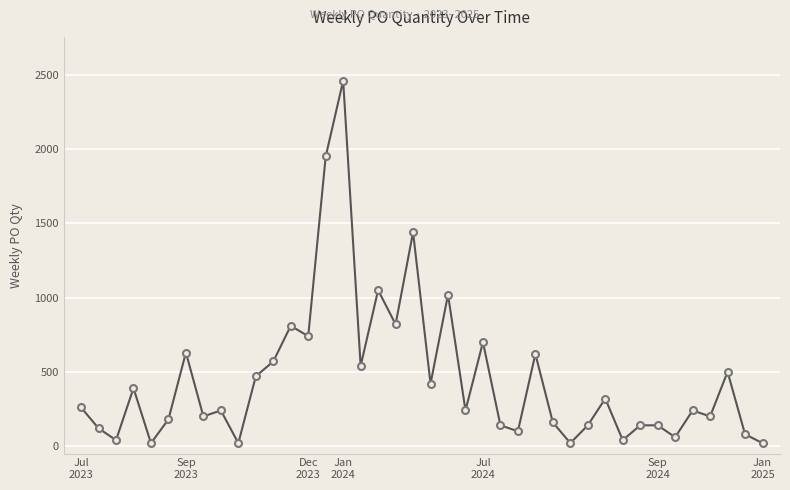

What is the difference between the maximum and minimum values?

2440